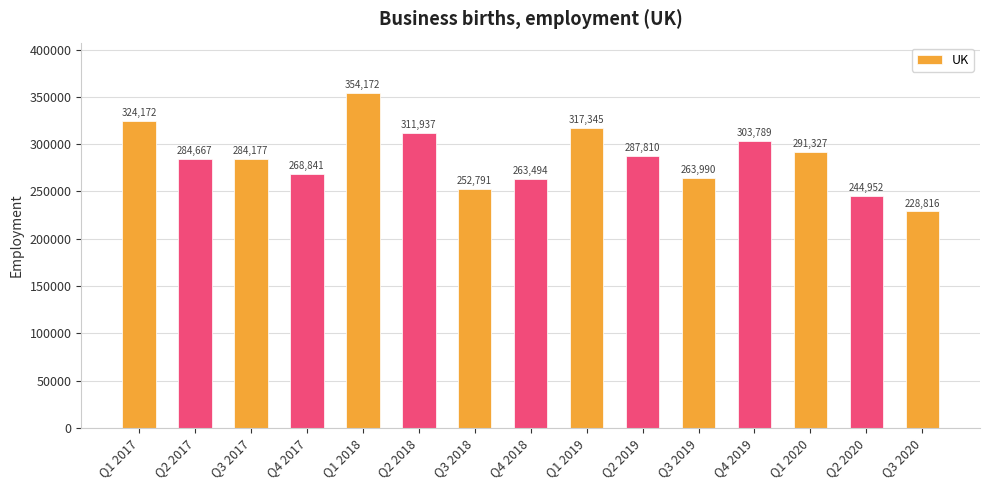

What is the ratio of the value at Q1 2017 to the value at Q3 2020?

1.4